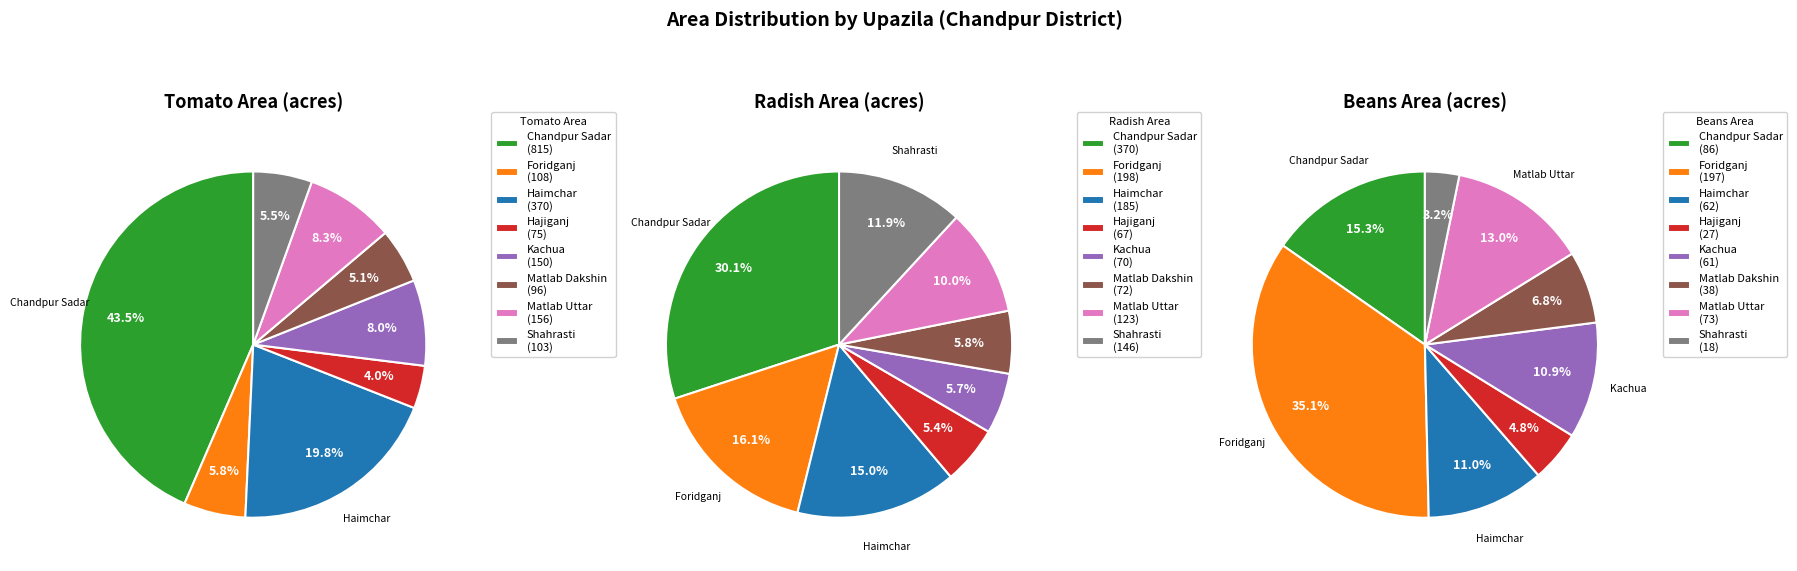

Is it true that Matlab Dakshin is 7% of the pie?

True